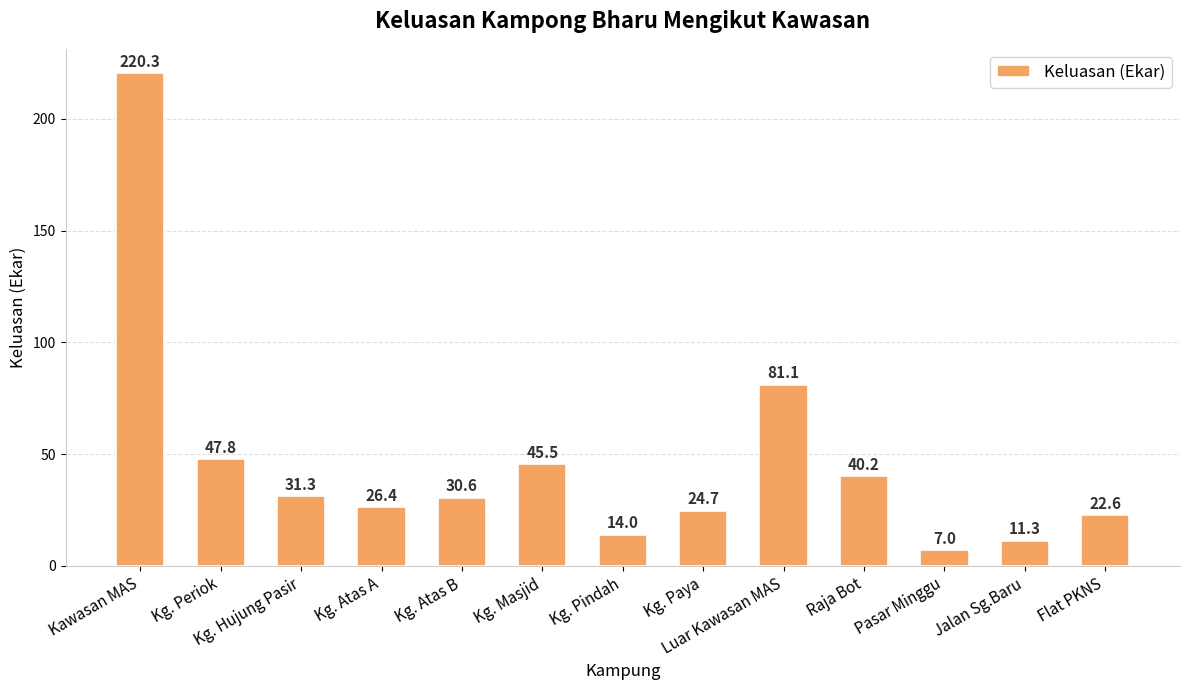

What is the minimum value shown in the chart?

7.0